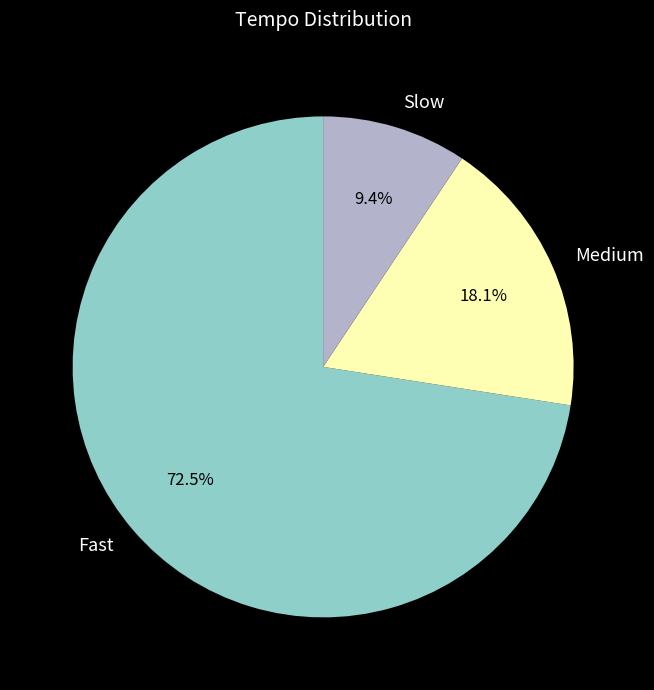

Which slice is the largest?

Fast